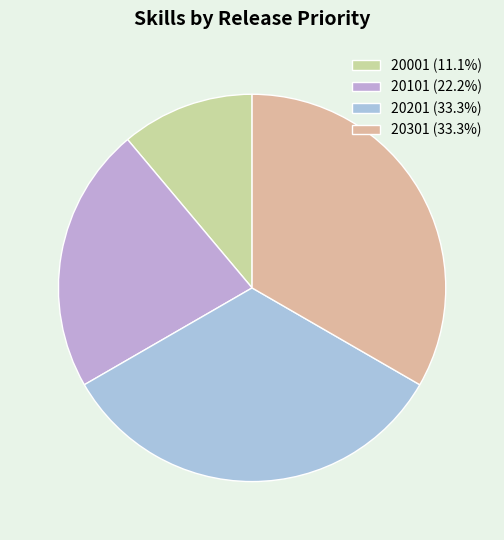

Count the number of slices in the pie.

4